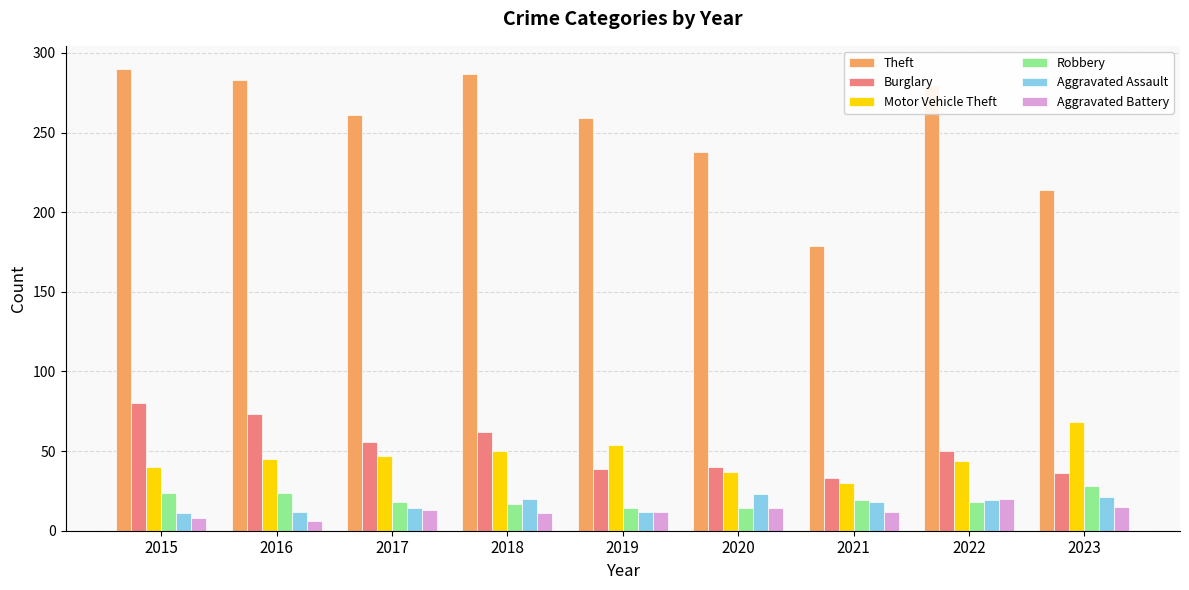

How many series are shown in this chart?

6